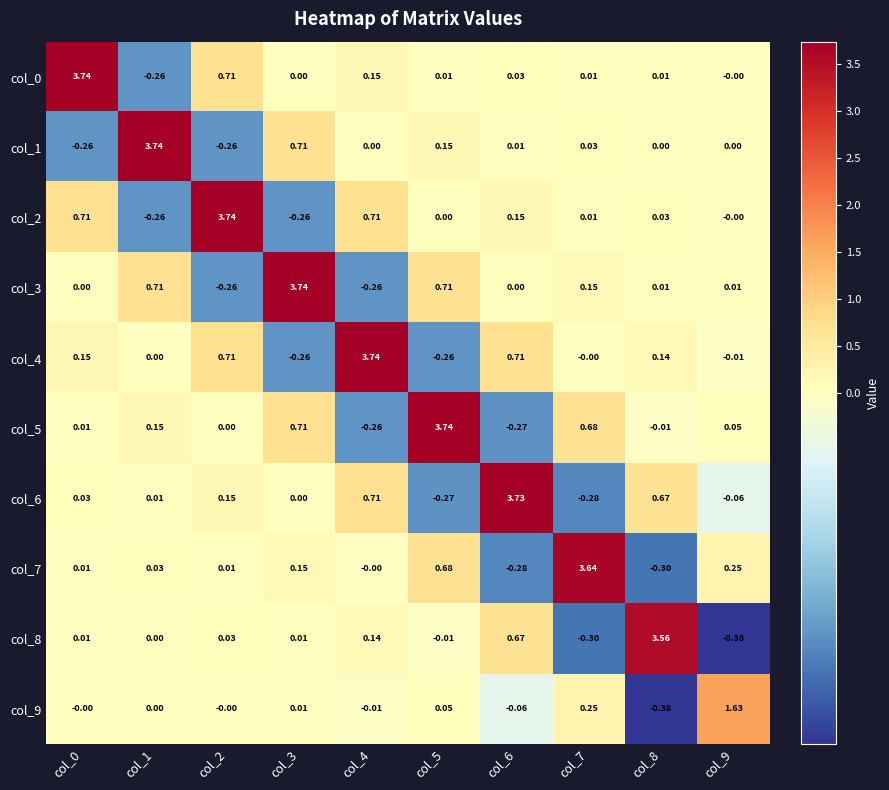

How many series are shown in this chart?

10